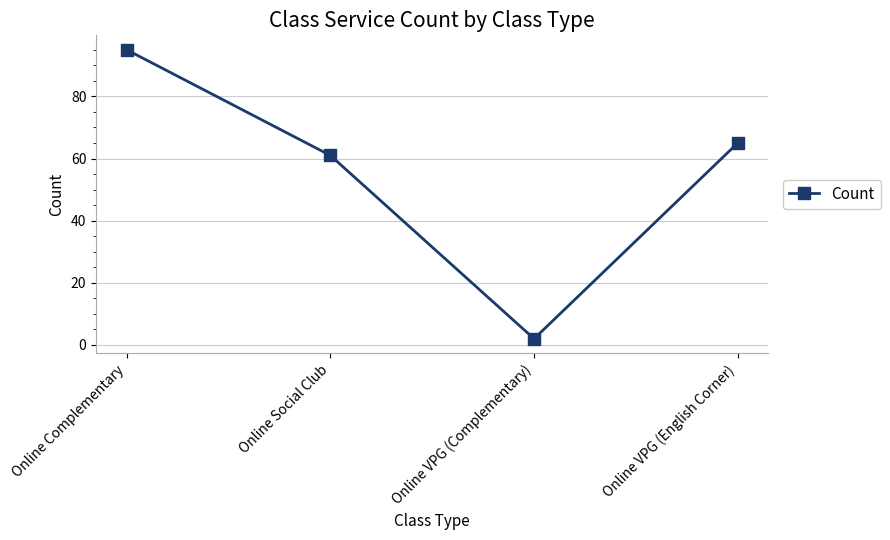

True or false: there are more than 0 points higher than both neighbors.

False